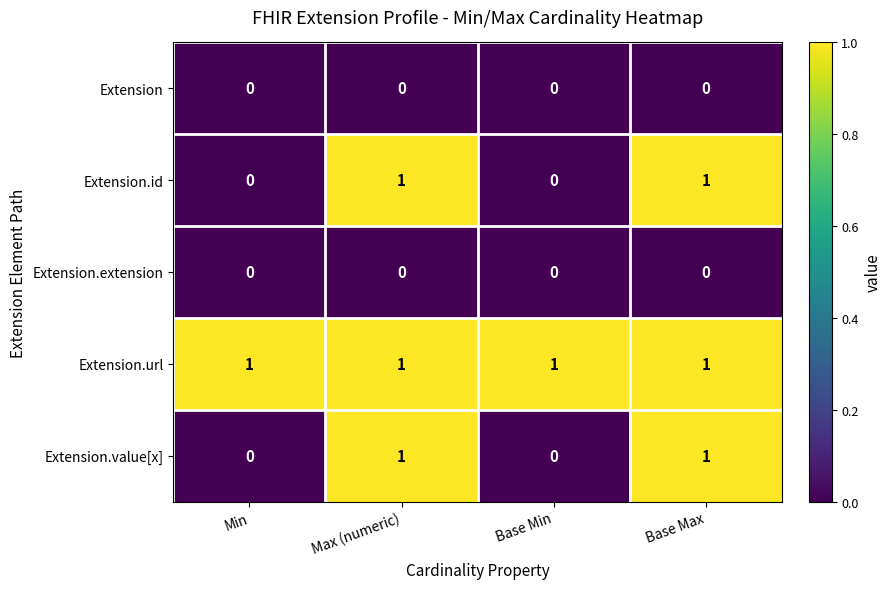

Is the value of Extension.value[x] at Base Min greater than the value of Extension.url at Base Min?

No